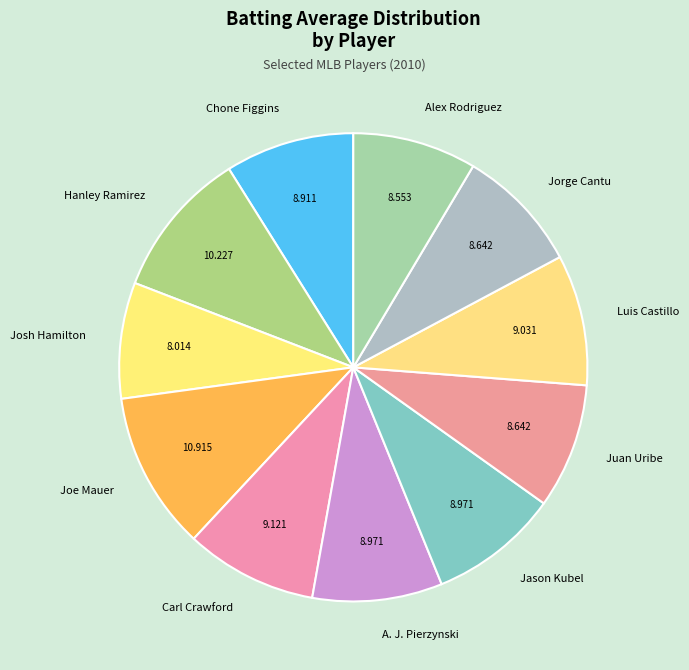

Do Alex Rodriguez and Carl Crawford together represent more than half of the pie?

No